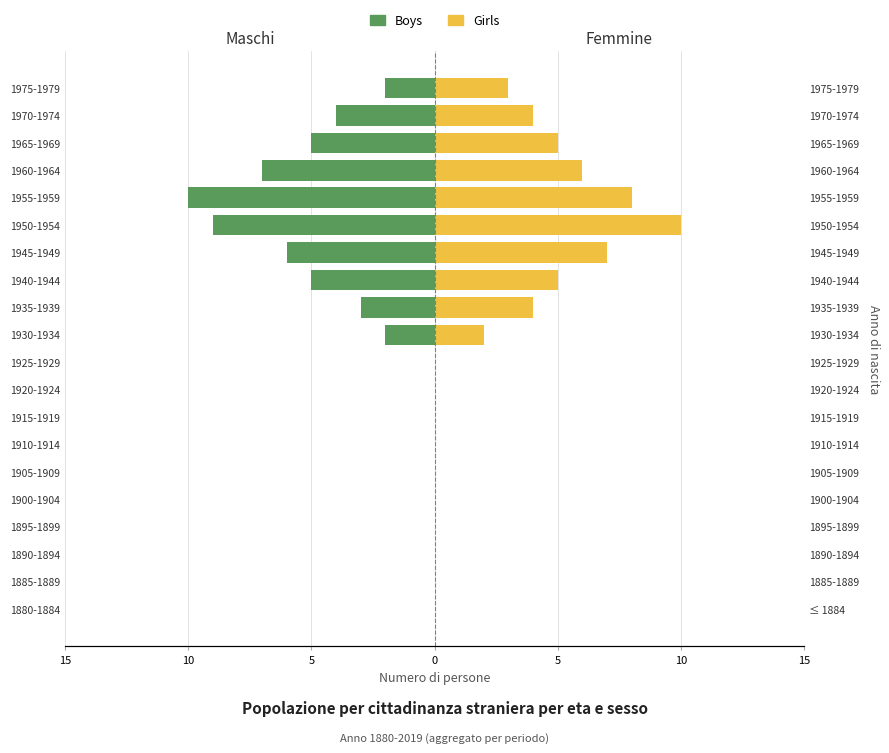

Which series has the largest total across all categories?

Girls